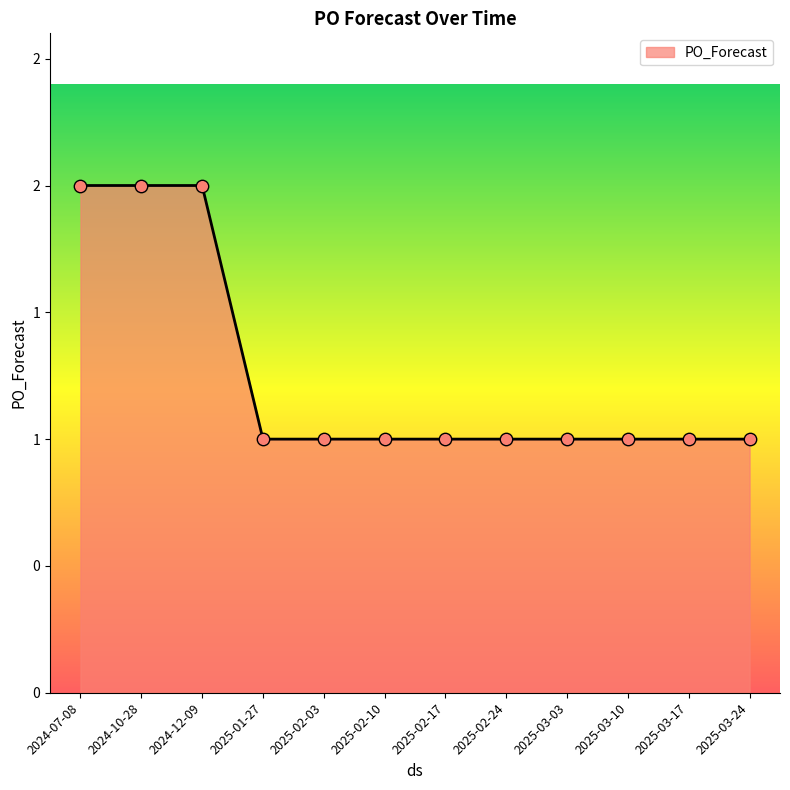

Between 2025-03-03 and 2025-02-03, which is larger?

2025-03-03